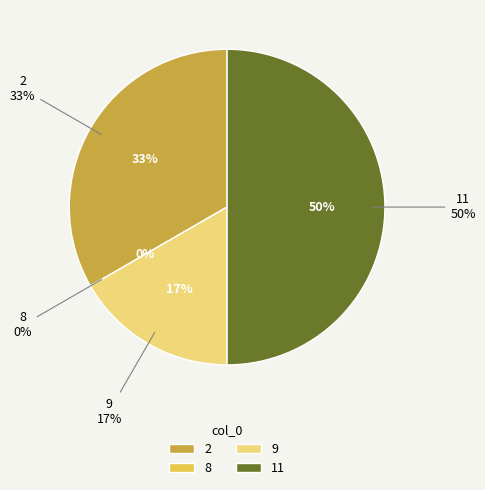

To the nearest percent, what is the average slice percentage?

25%